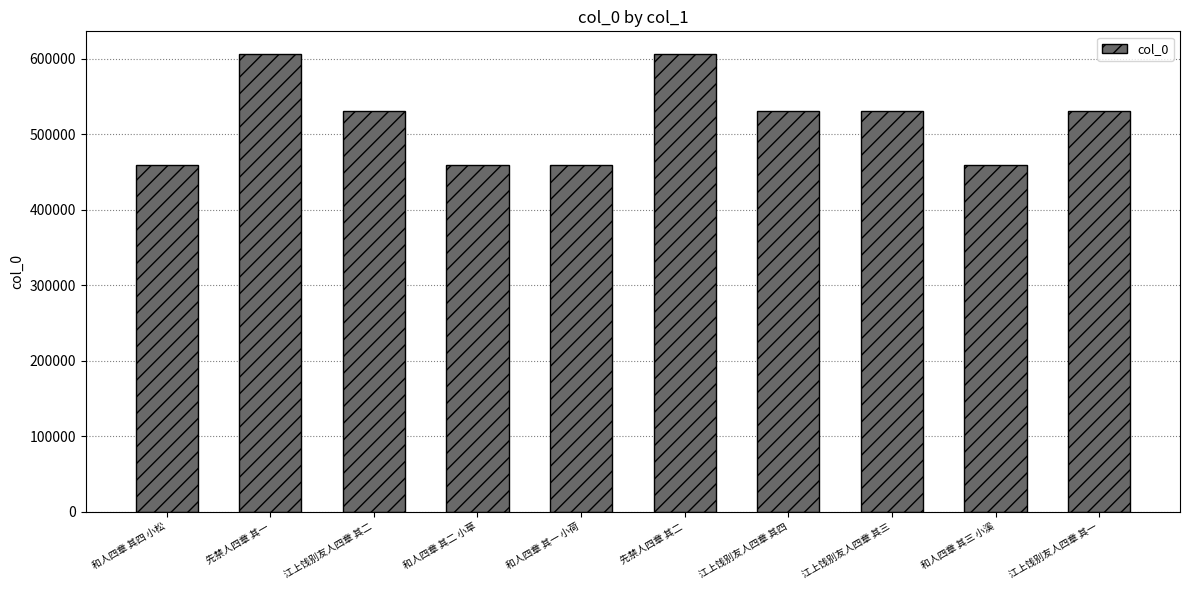

What is the greatest value displayed?

605780